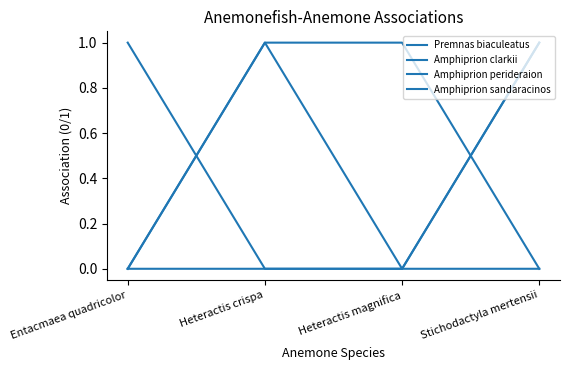

True or false: Amphiprion sandaracinos and Premnas biaculeatus intersect in this chart.

False